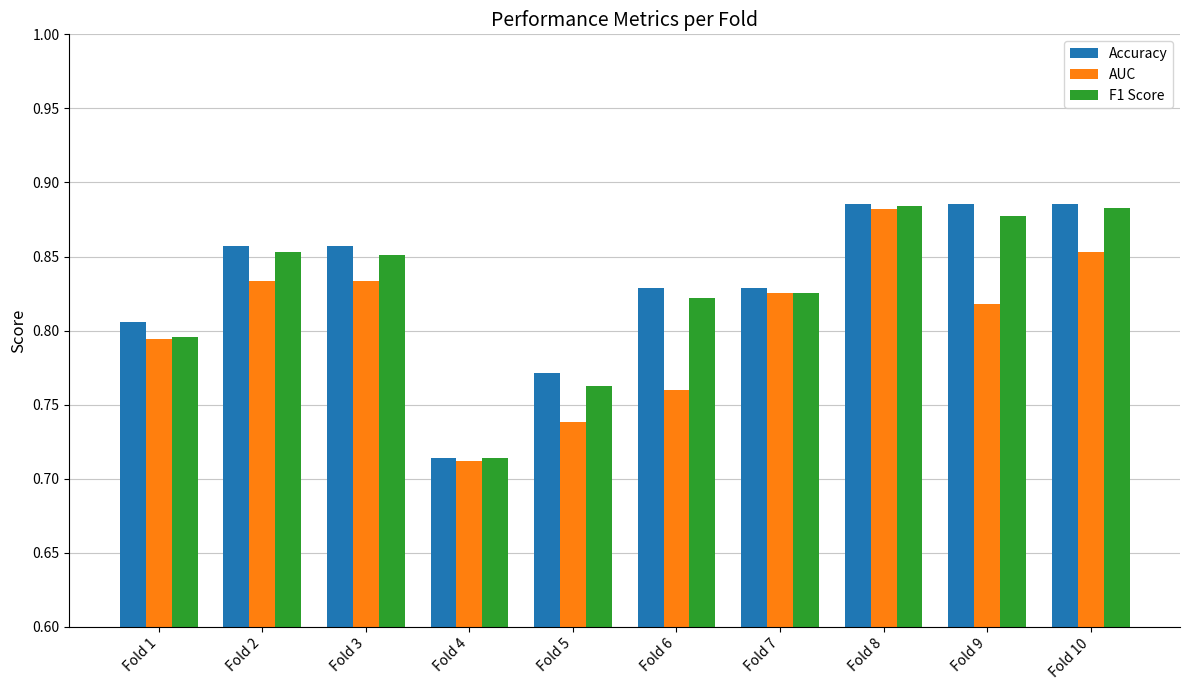

At which label does AUC reach its peak?

Fold 8